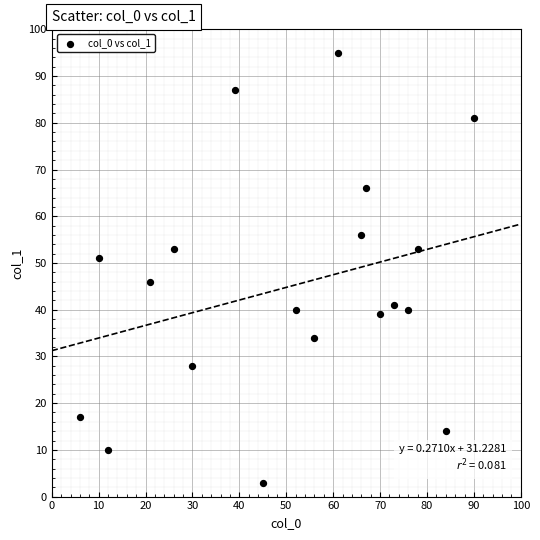

What Y value in the scatter plot is closest to 49?

51